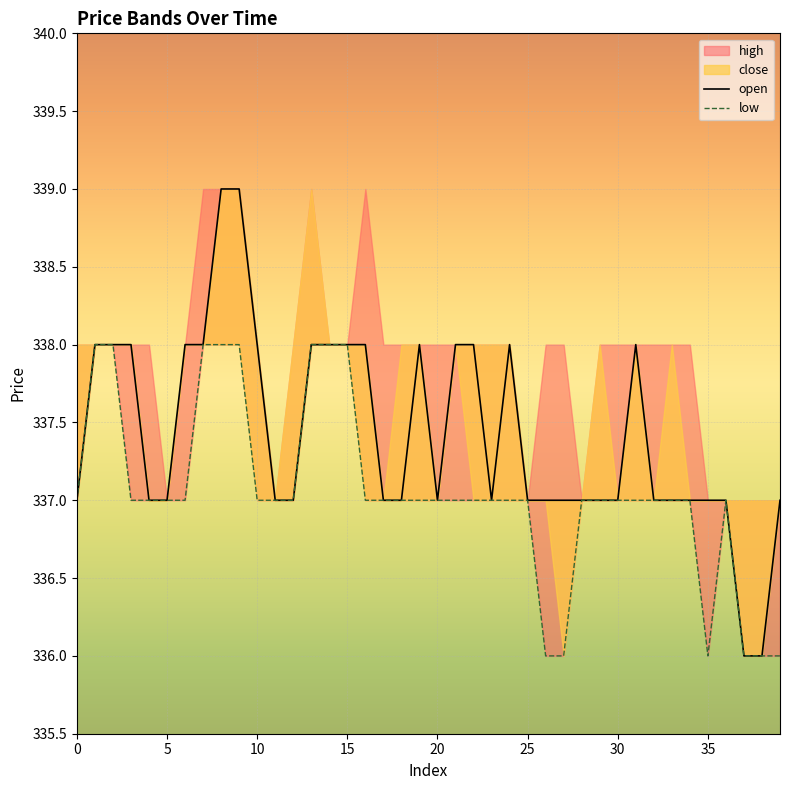

What is the label of the 14th point from the right?

26